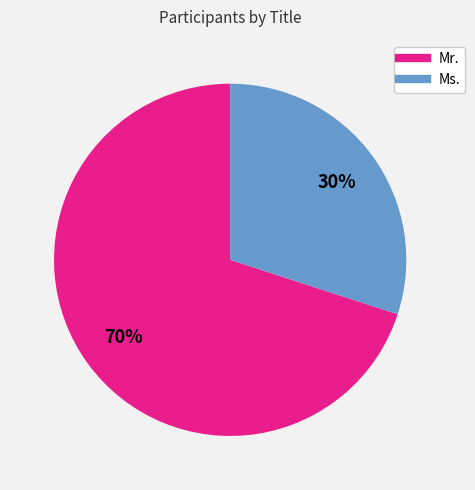

Is Ms. the majority of the pie?

No